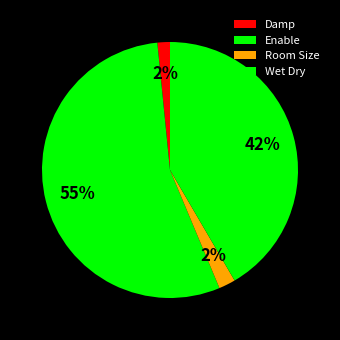

To the nearest percent, what is the average slice percentage?

25%